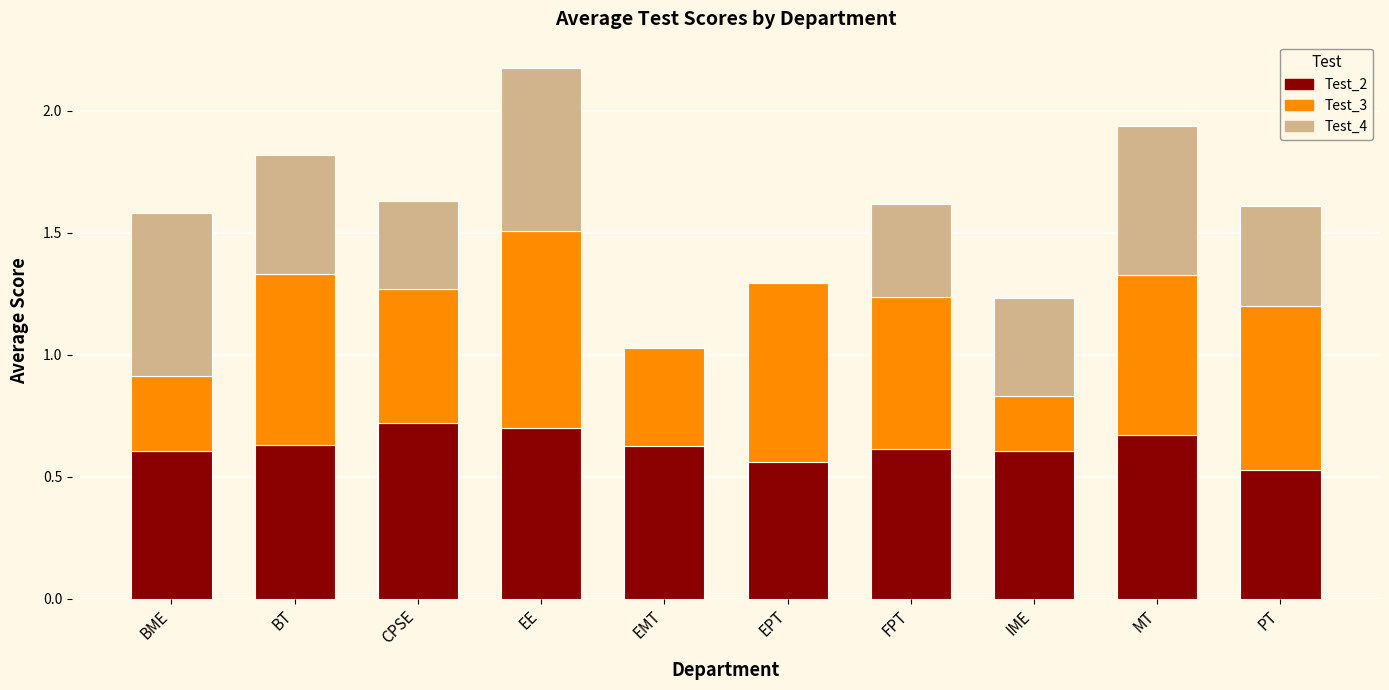

What is the total value across all series at BT?

1.8